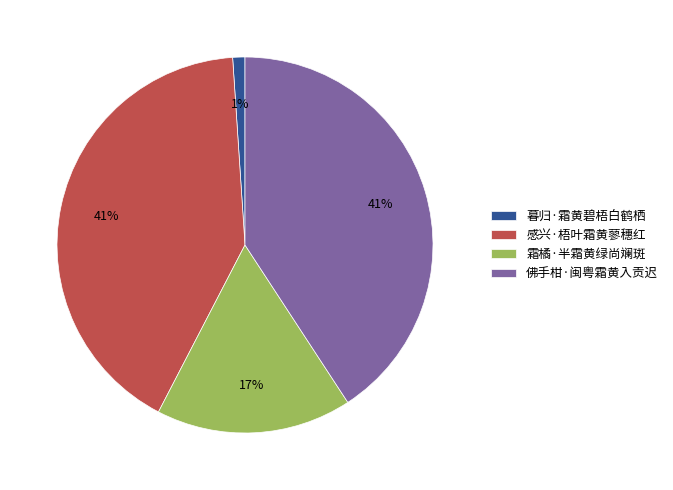

Count the number of slices in the pie.

4